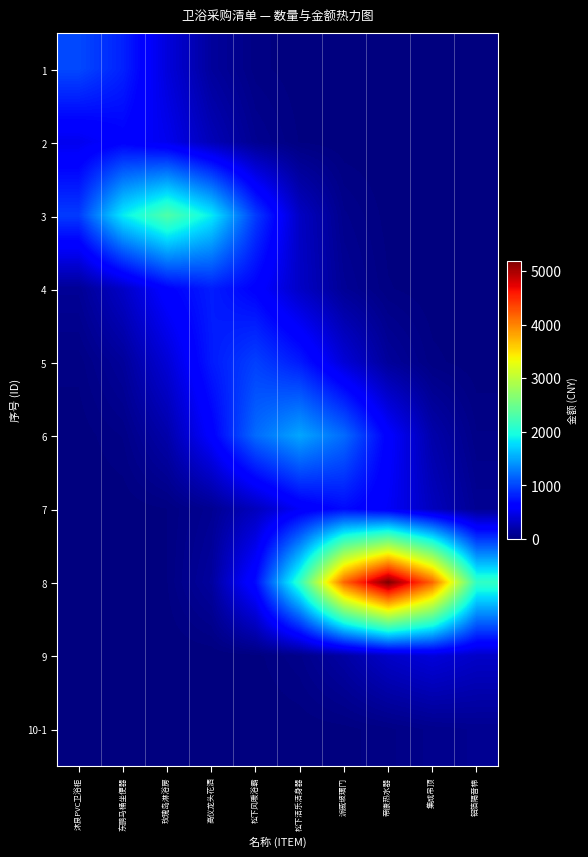

At which category is the sum across all series the highest?

帝康热水器